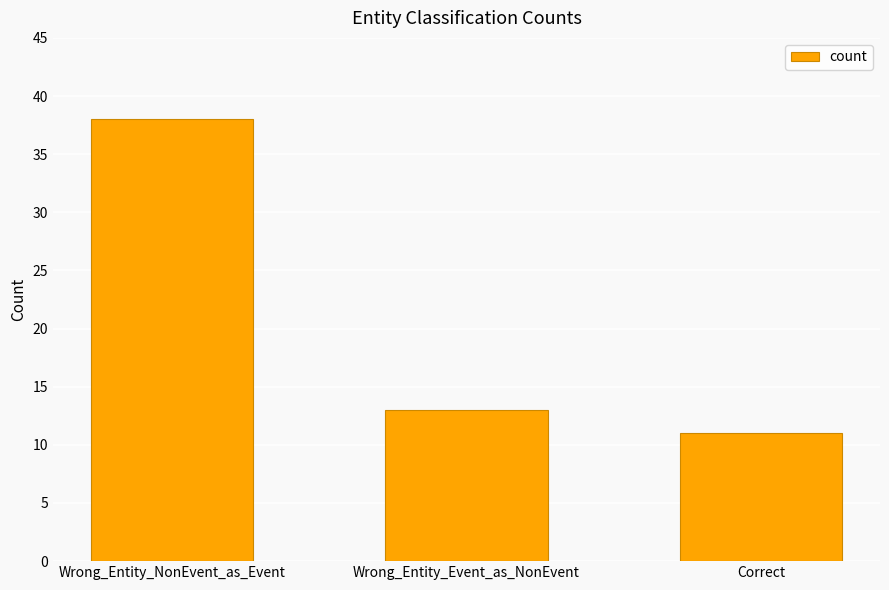

Reading left to right, what are all the values shown in this chart?

38	13	11